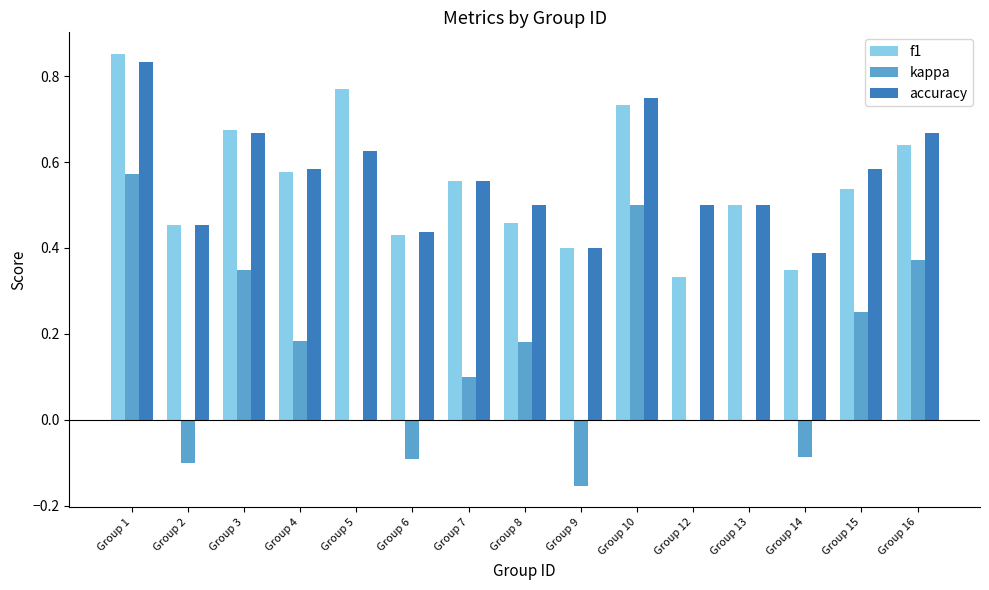

Which series changed the most between Group 1 and Group 14?

kappa